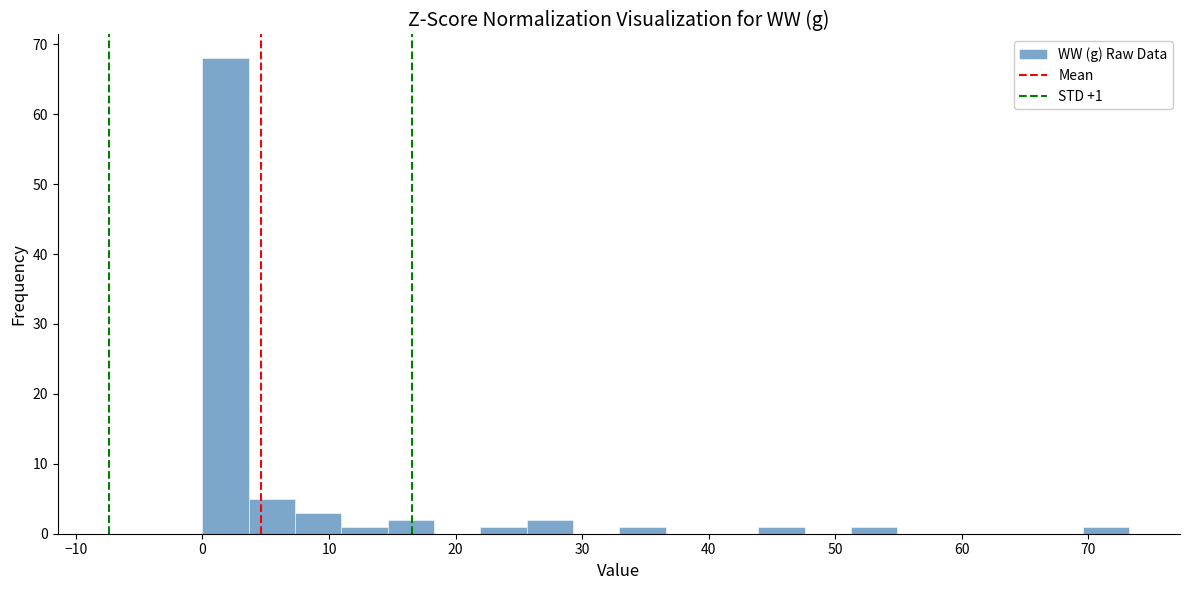

Around what value on the x-axis is the tallest bar? Give the approximate position of its centre, as read against the axis.

2